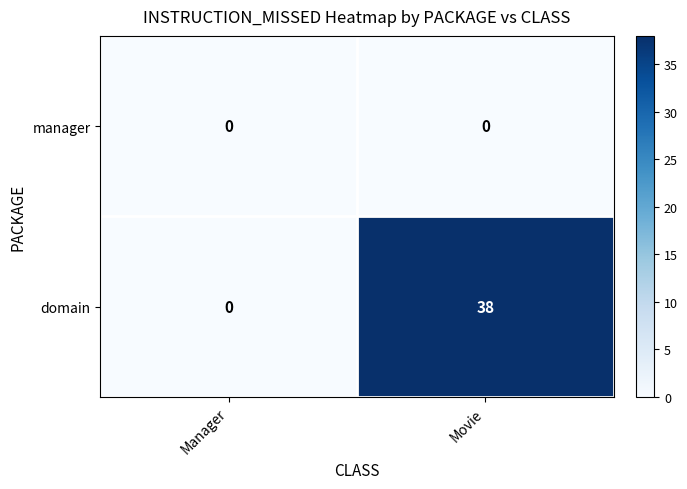

List the series in order of their overall mean, highest first.

domain, manager